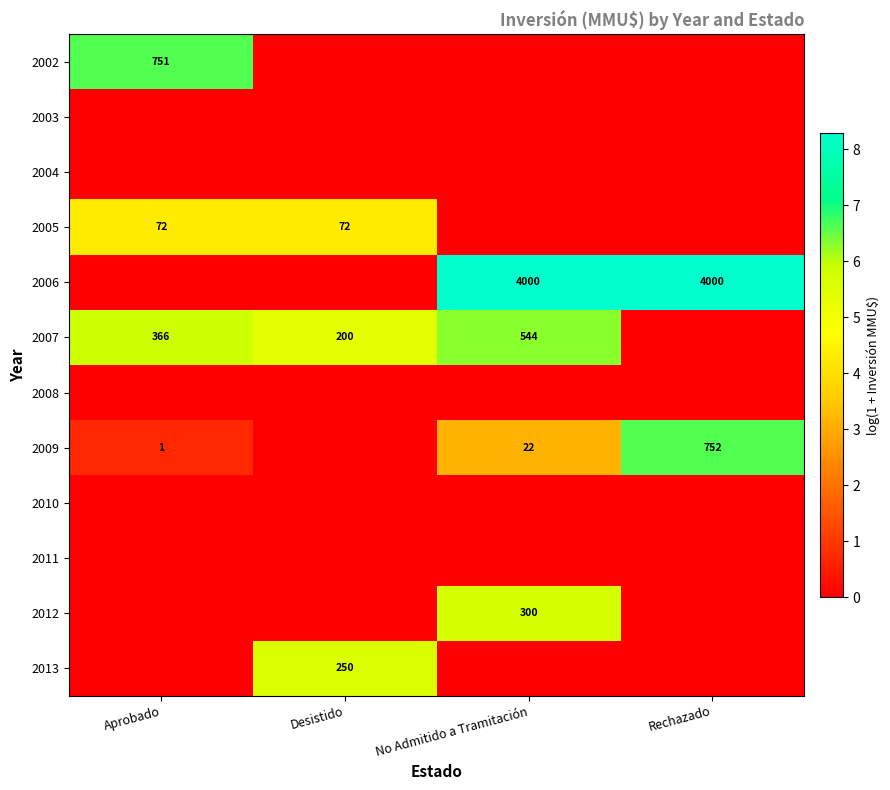

Is the value of 2007 at No Admitido a Tramitación greater than the value of 2005 at Desistido?

Yes